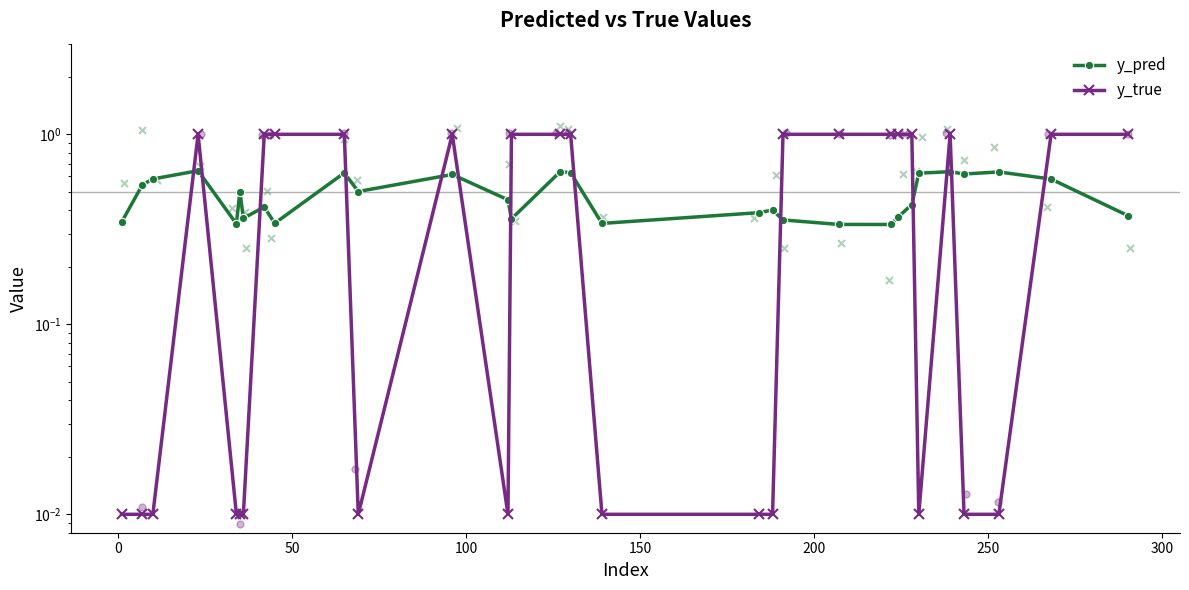

What are all the series names shown in the legend?

y_pred, y_true